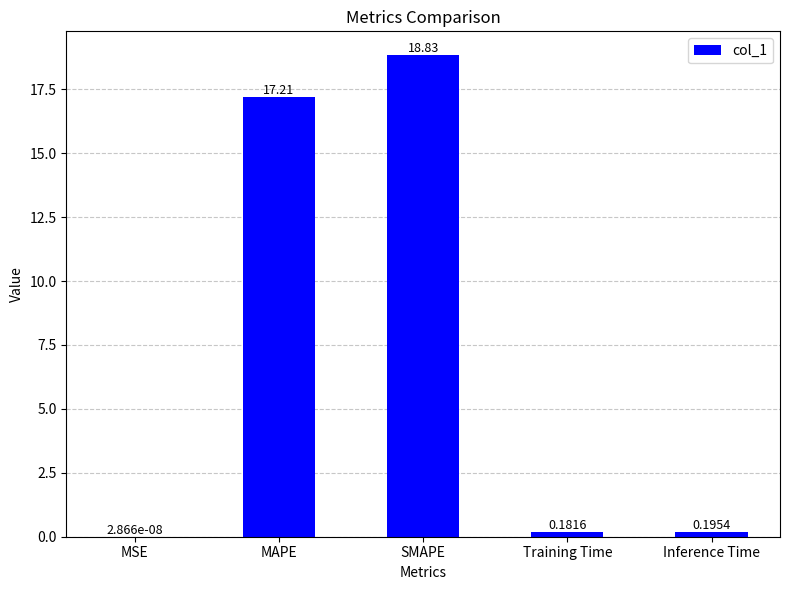

Which category has the highest value across all series?

SMAPE